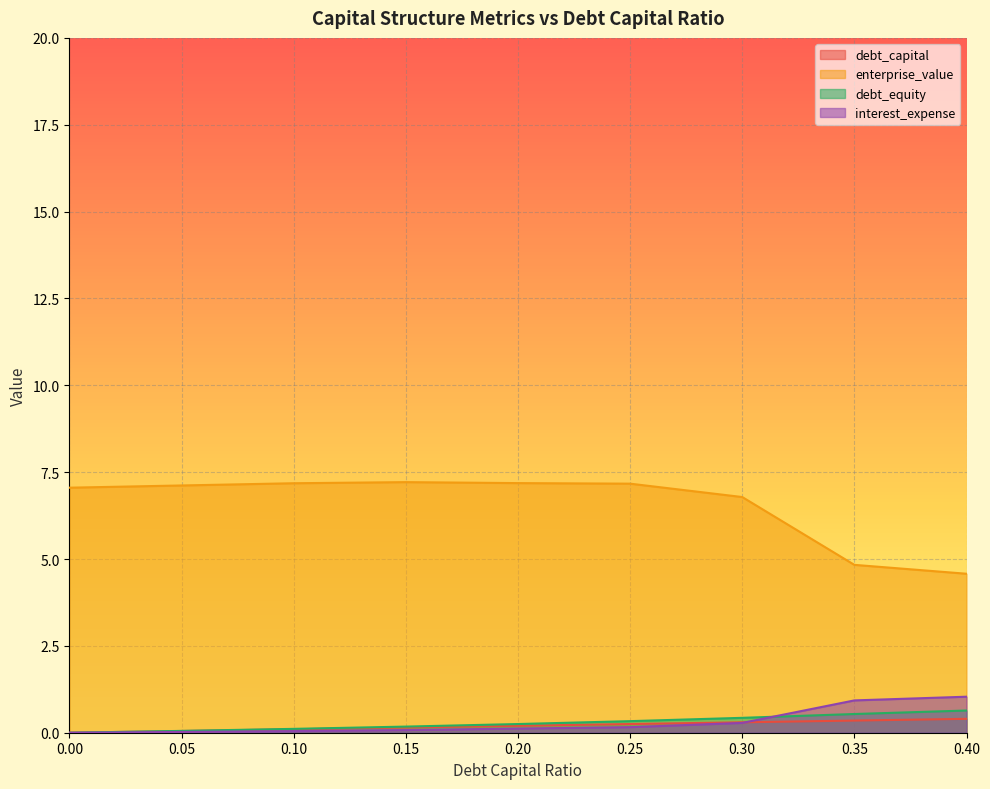

At which category is the sum across all series the highest?

0.25